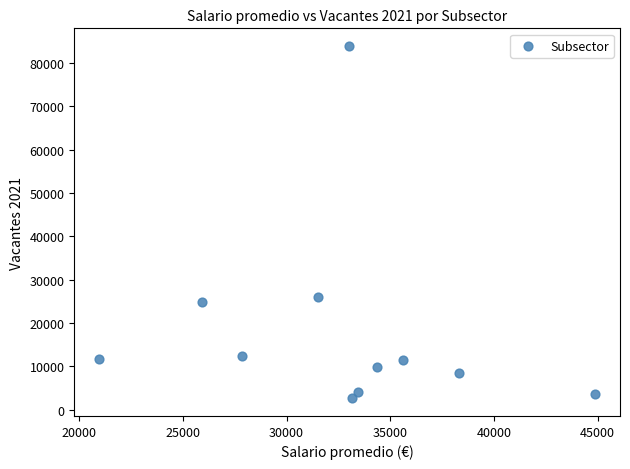

What is the range of Y values (max minus min)?

81253